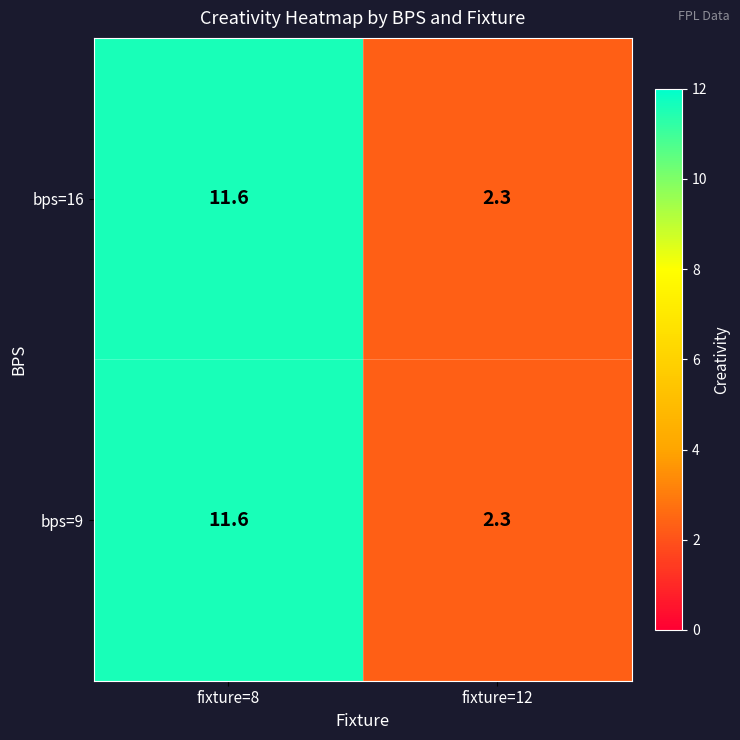

At which label is bps=9 closest to 6?

fixture=12